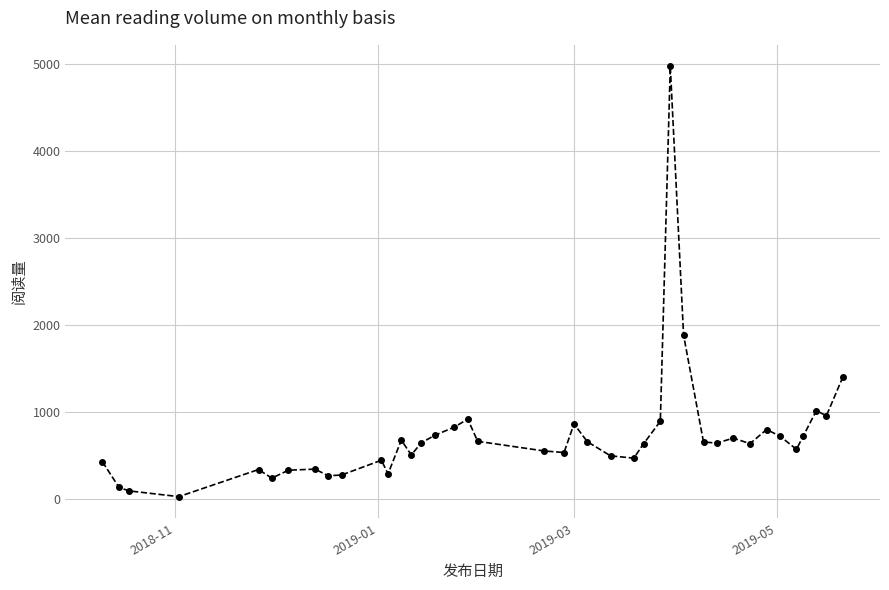

What is the average value?

720